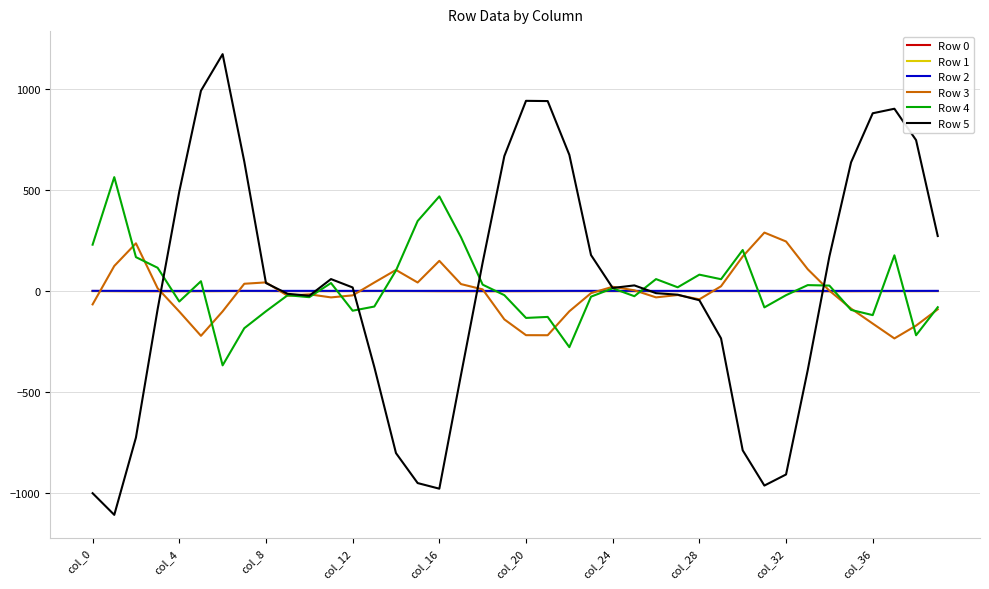

True or false: Row 2 and Row 1 cross at least once.

False